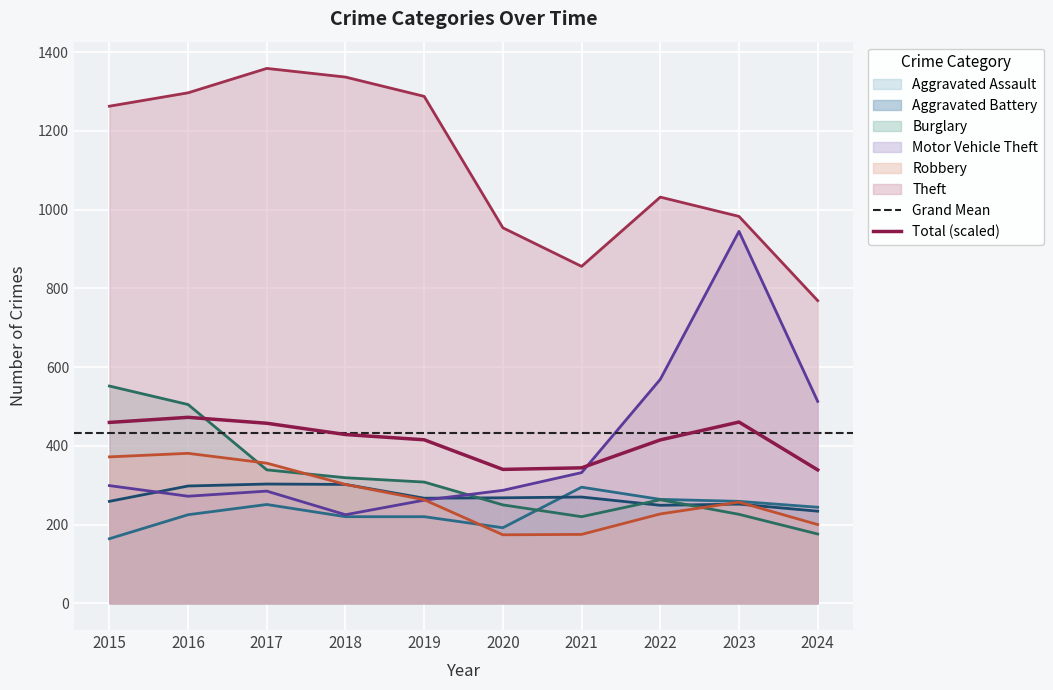

Is it true that Theft equals 1359 at 2017?

True